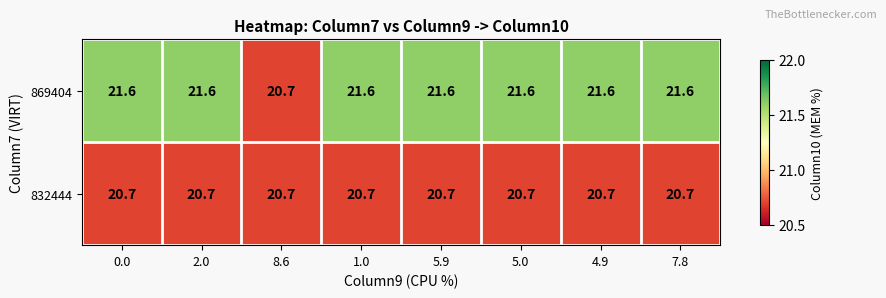

The value of 869404 at 8.6 is 5.6. True or false?

False